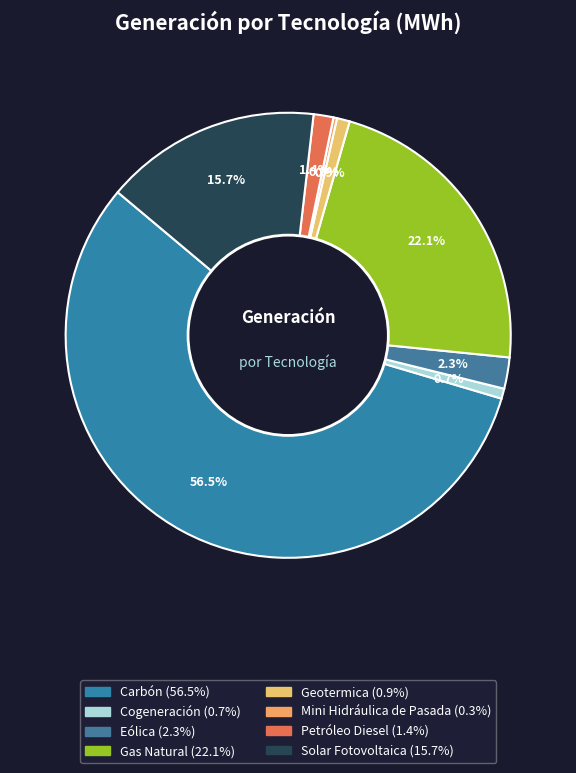

The Carbón slice represents 57% of the pie. True or false?

True